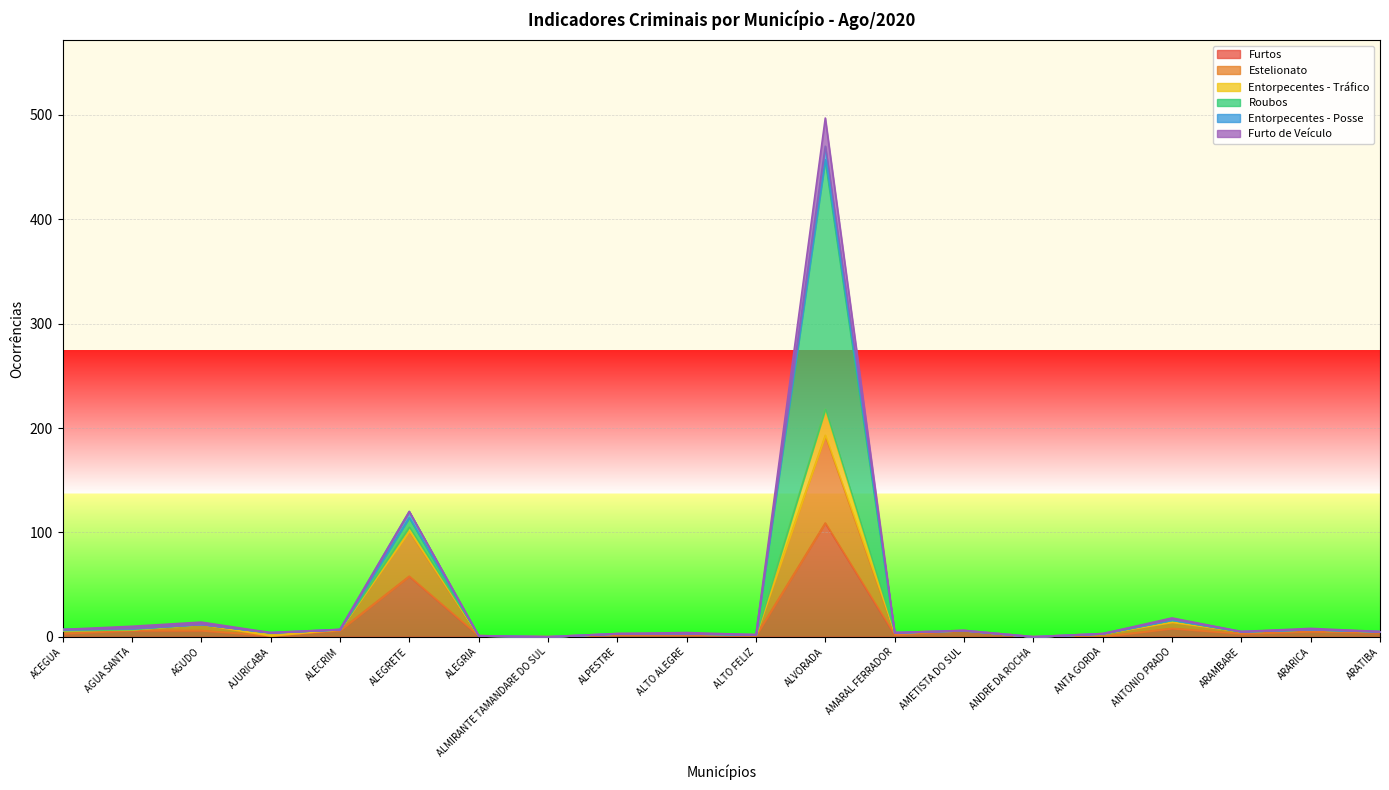

What is the value of the Entorpecentes - Tráfico point at the 18th from the left?

5